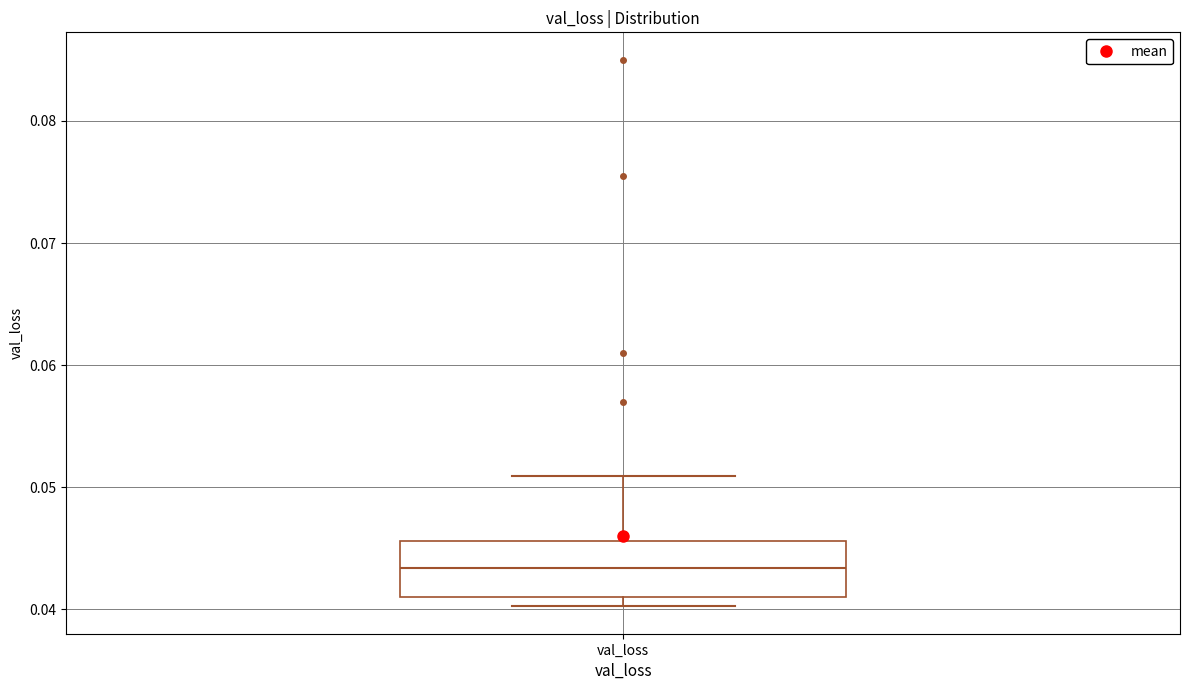

Where is the upper edge of the box for val_loss on the y-axis? The values are not printed on the chart, so give them approximately, as read against the axis.

0.046